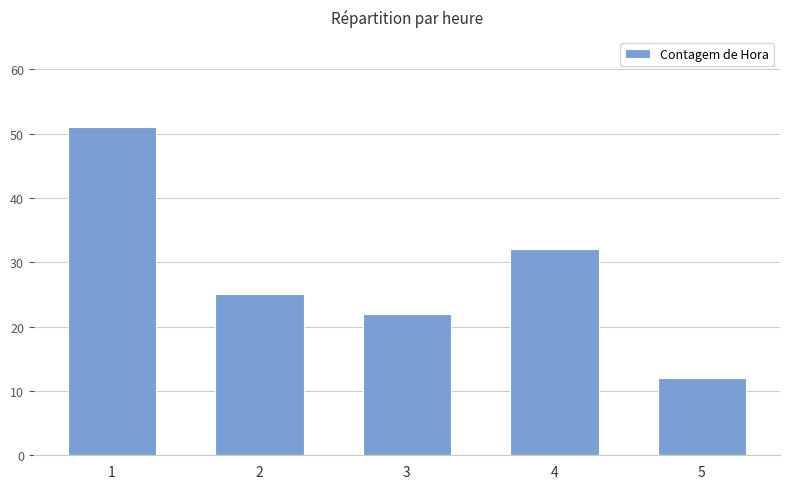

Where does the data first go above 25?

1